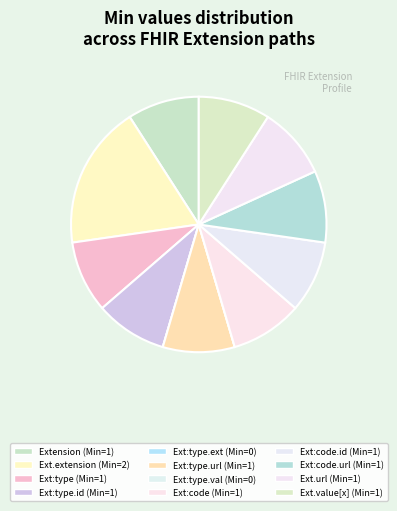

To the nearest percent, what is the average slice percentage?

8%